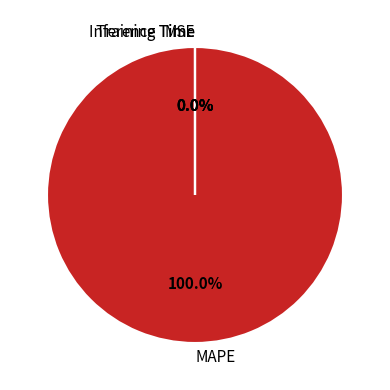

Which slice is the largest?

MAPE